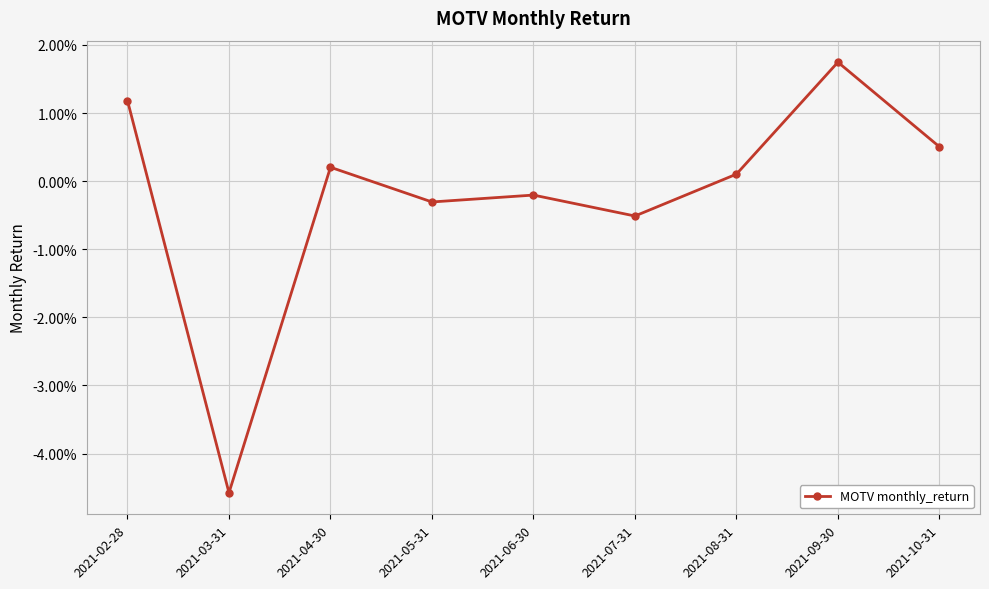

How many points are lower than both their immediate neighbors (excluding endpoints)?

3